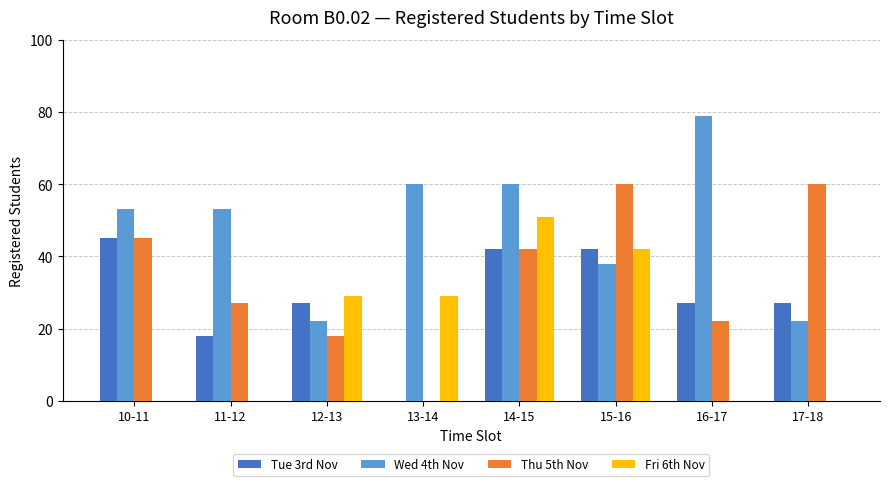

Between 11-12 and 16-17, which series saw the biggest shift?

Wed 4th Nov